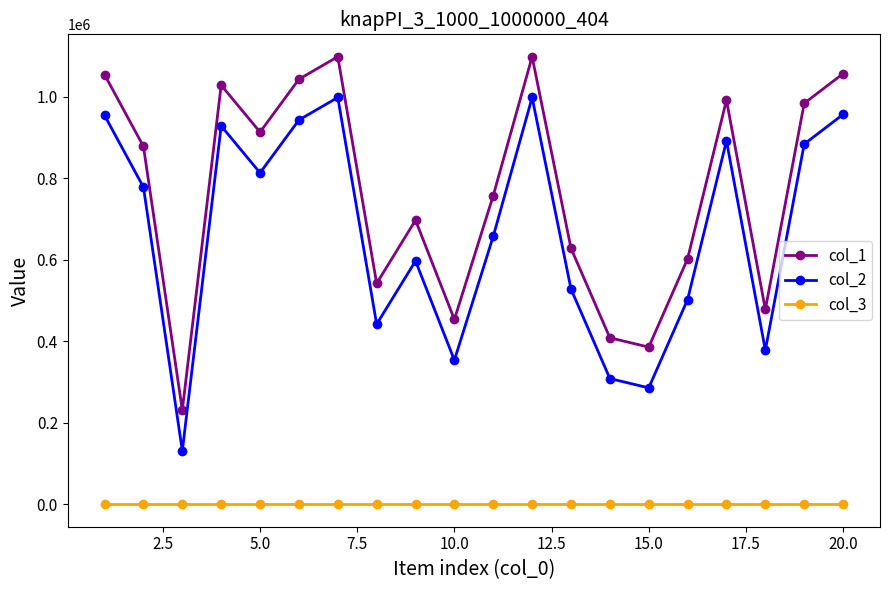

How many categories are shown in the chart?

20